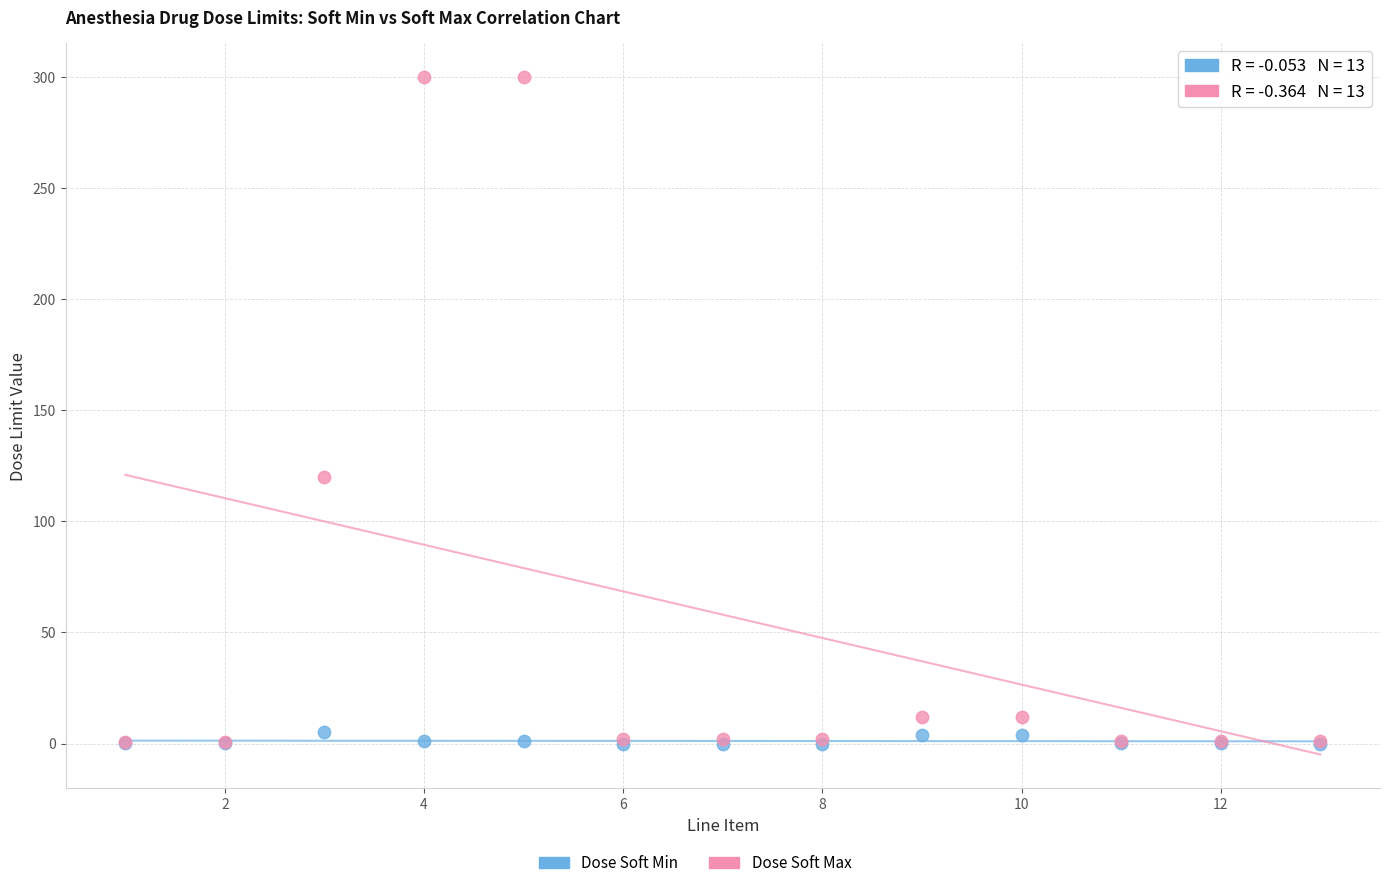

Across all series, what Y value is closest to 150?

120.0